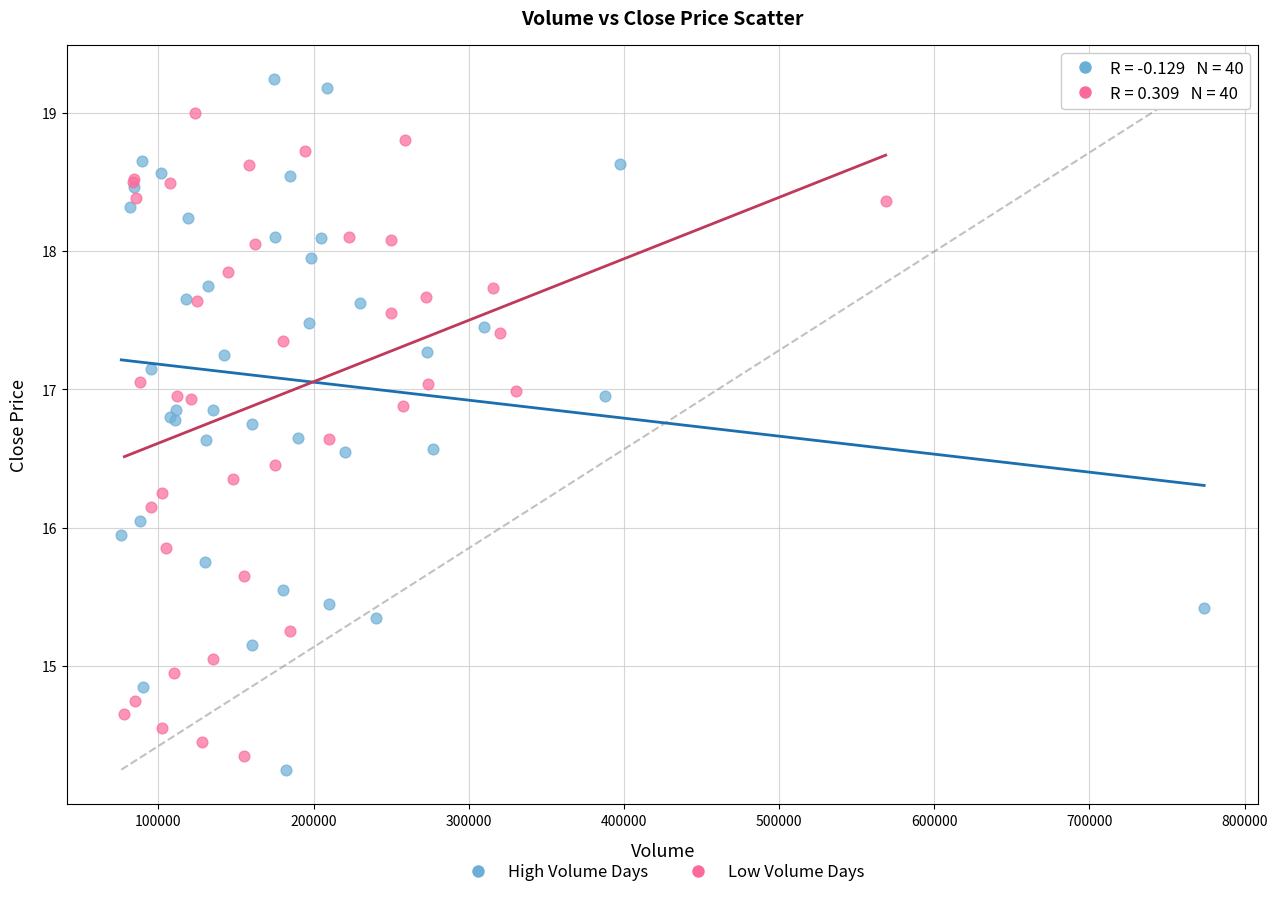

Which series contains the highest Y value?

High Volume Days